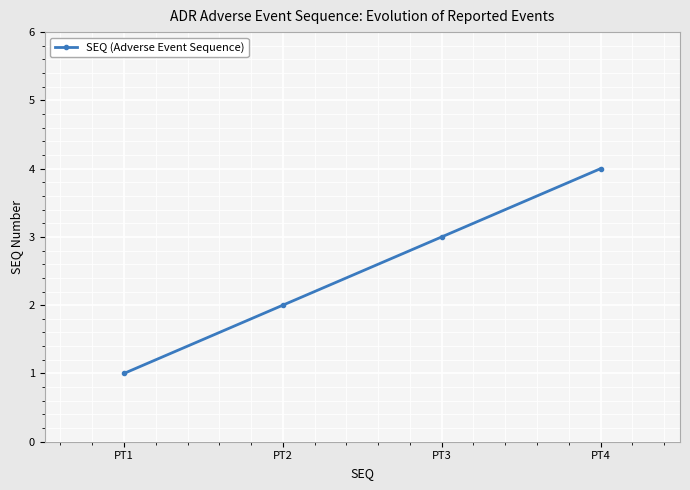

True or false: the data shows 4 at PT3.

False